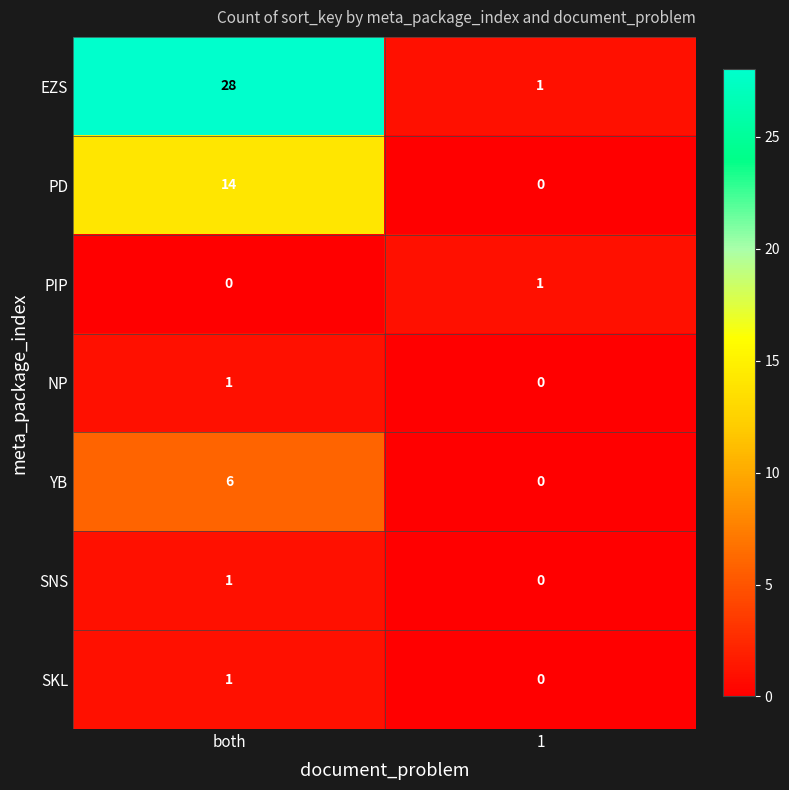

What is the total value across all series at 1?

2